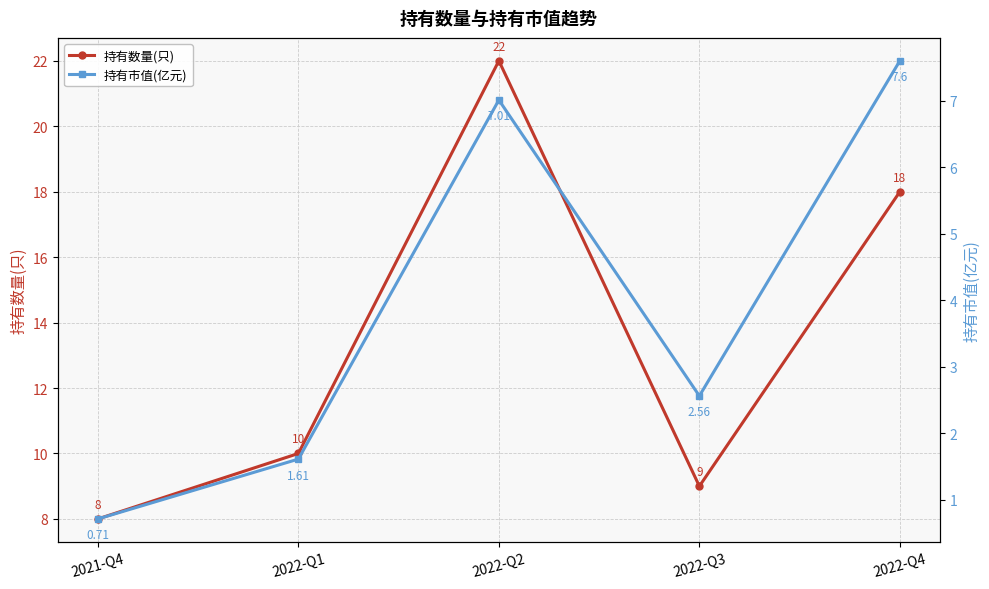

How many data points in 持有数量(只) are above 10?

2